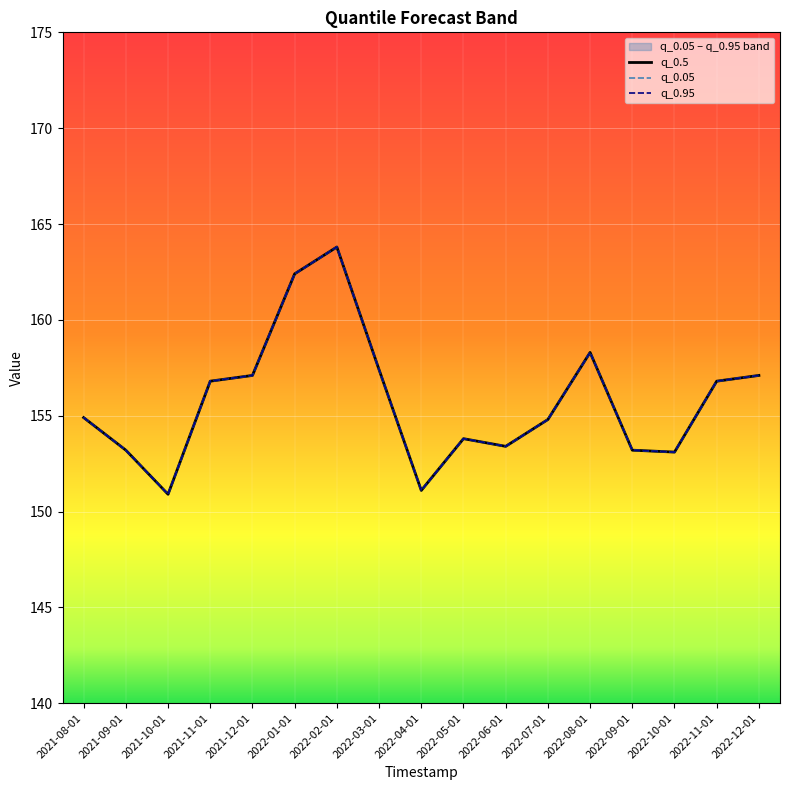

What position from the left is 2022-06-01?

11